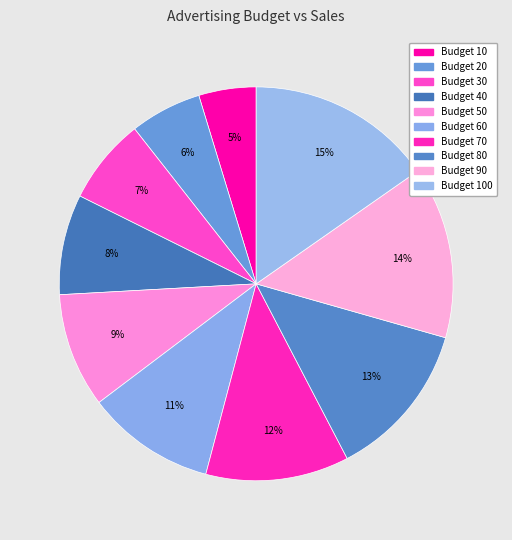

How many slices are in this pie chart?

10